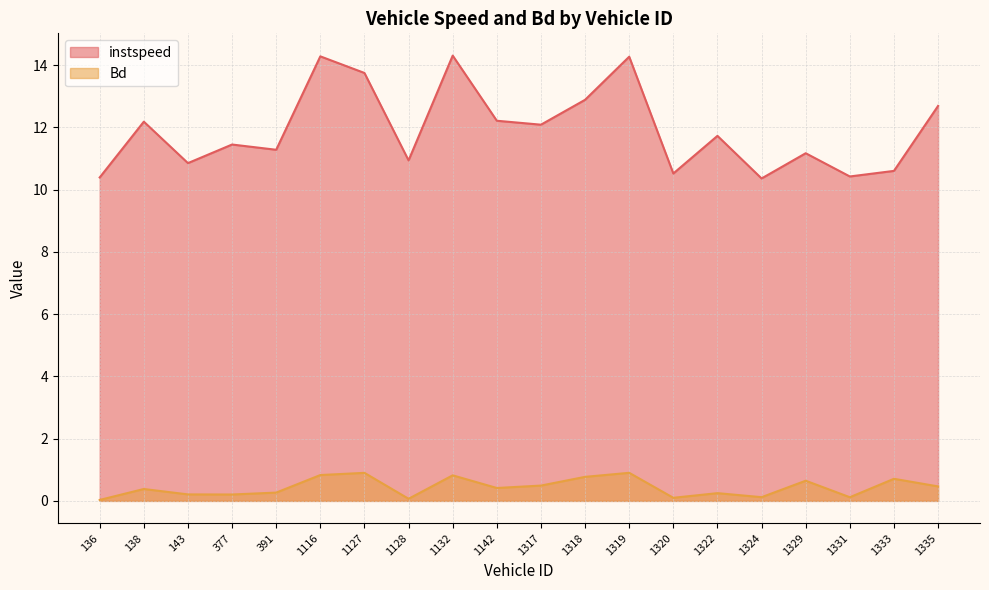

Which series has the widest spread of values?

instspeed